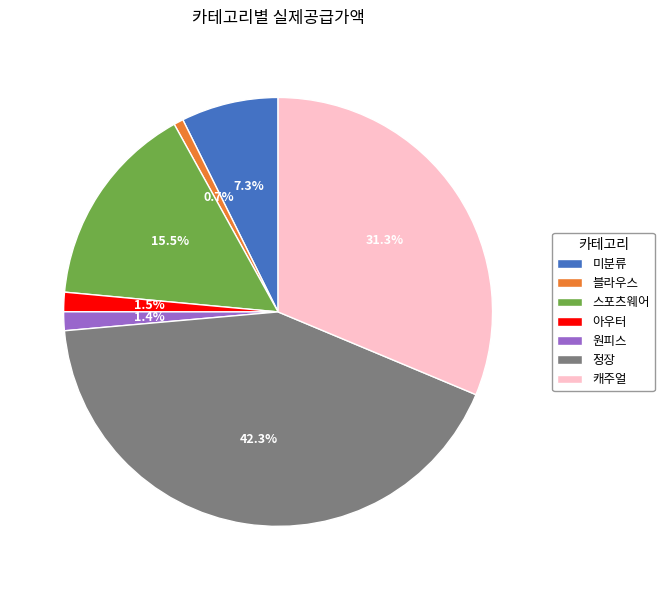

Which slice is the largest?

정장